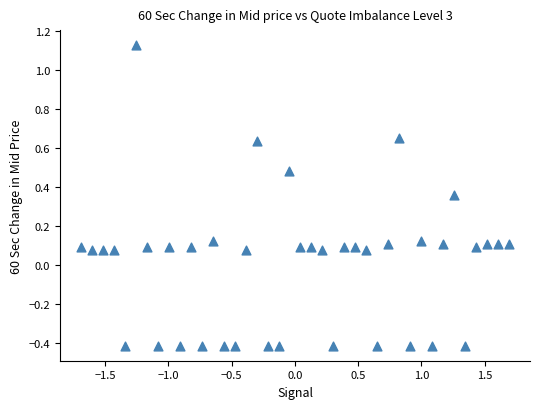

What is the range of X values (max minus min)?

3.4